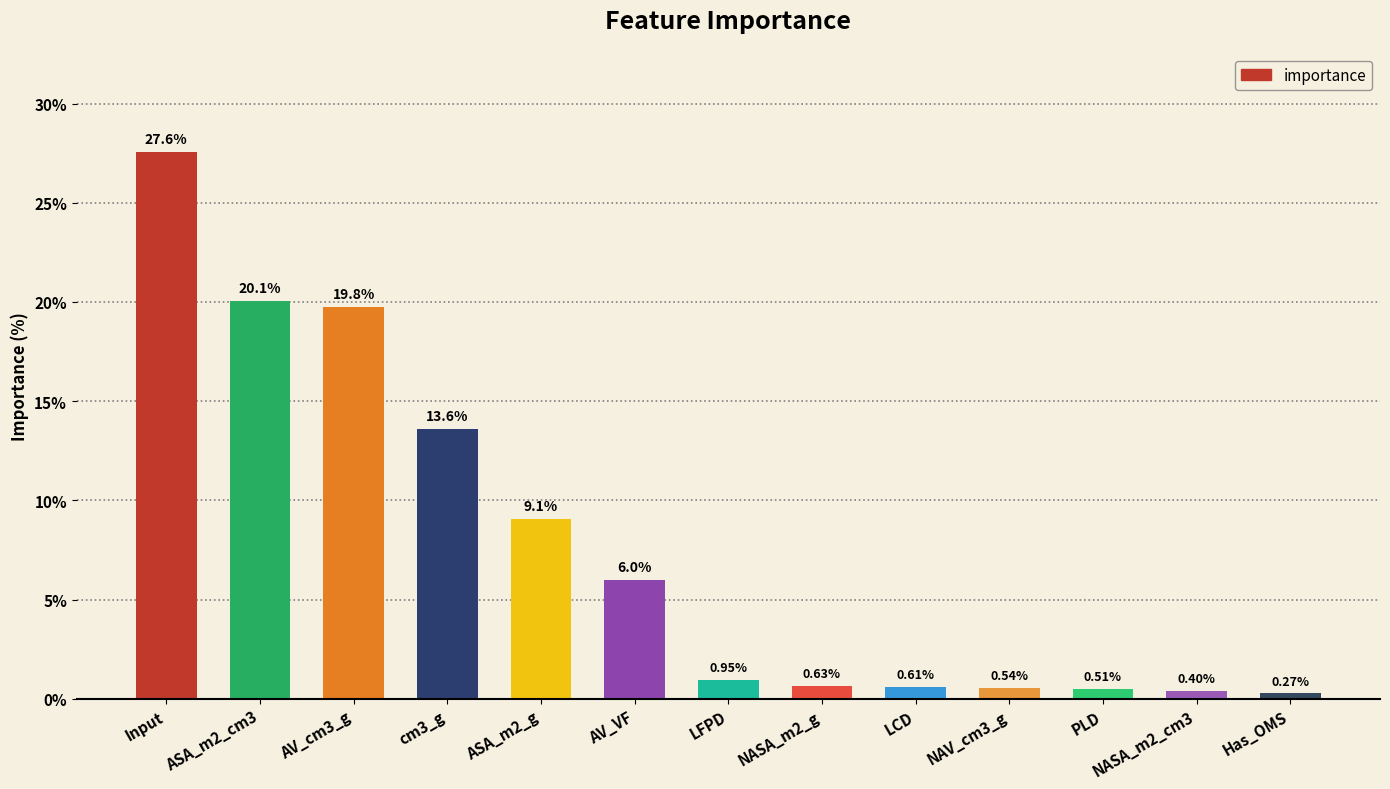

Which label corresponds to the smallest value in the chart?

Has_OMS